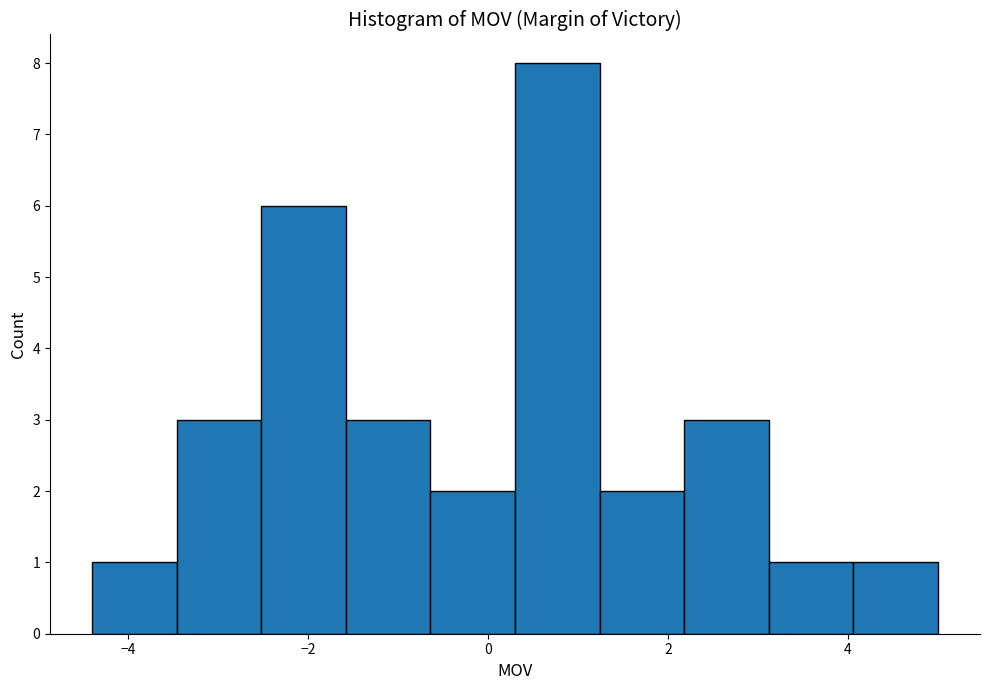

What is the height of the bar covering 4.06 to 5.00 on the x-axis? Neither the bar edges nor the heights are printed on the chart, so give them approximately, as read against the axes.

1